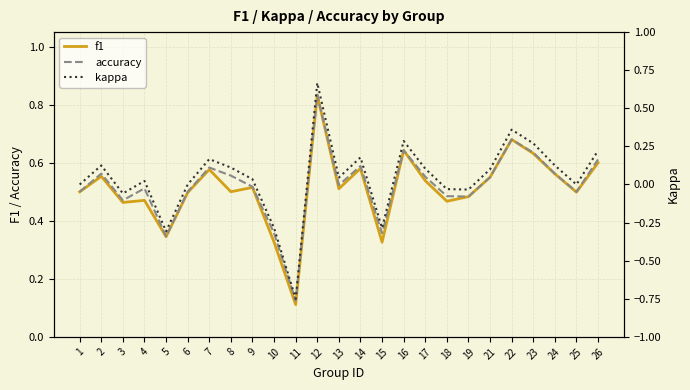

At which category does kappa reach its first local peak?

2